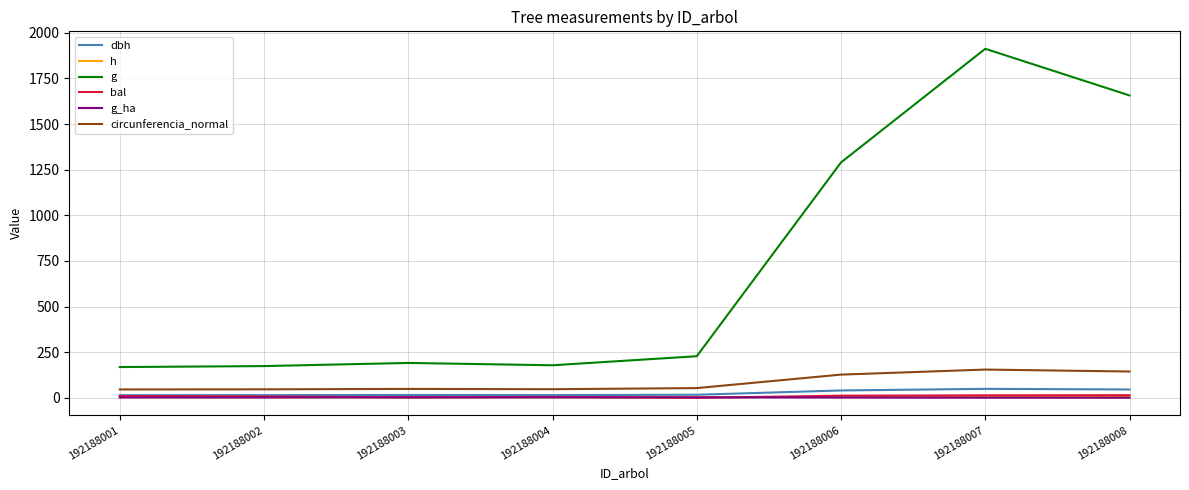

What is the difference between the bal values at 192188005 and 192188002?

7.6